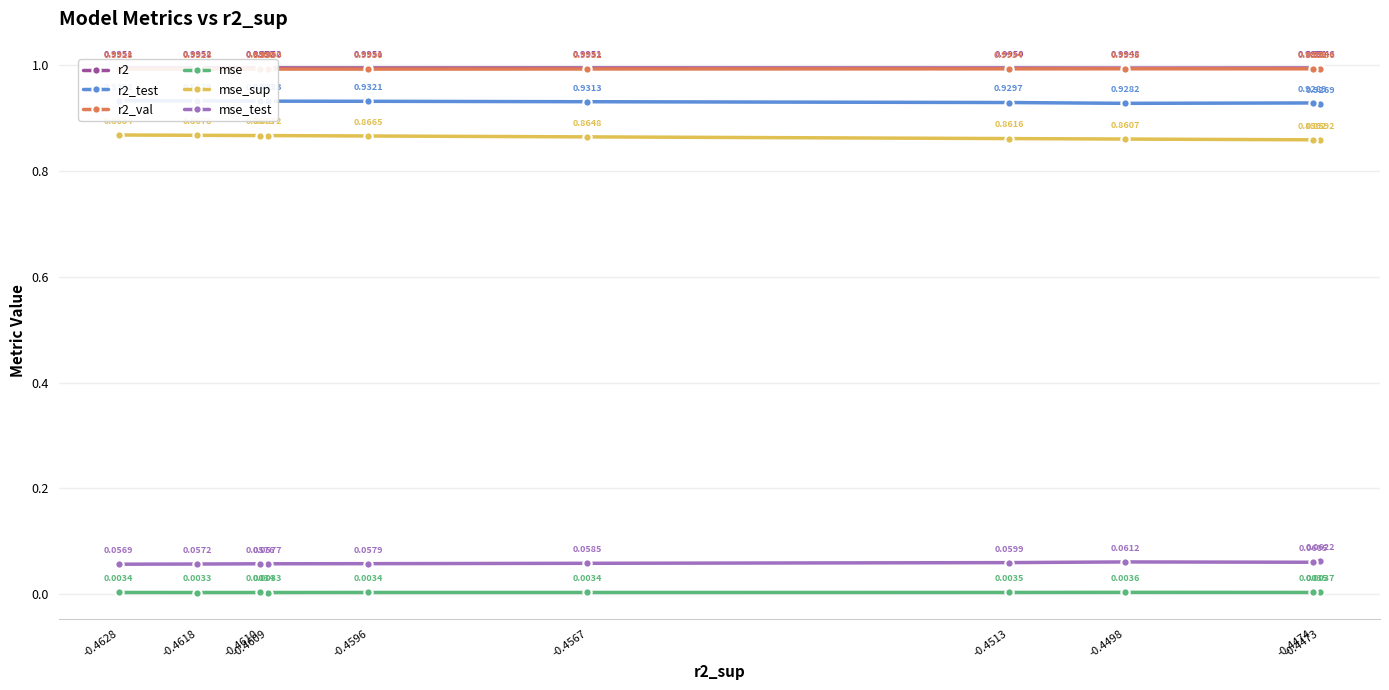

What is the maximum value for mse_sup?

0.9